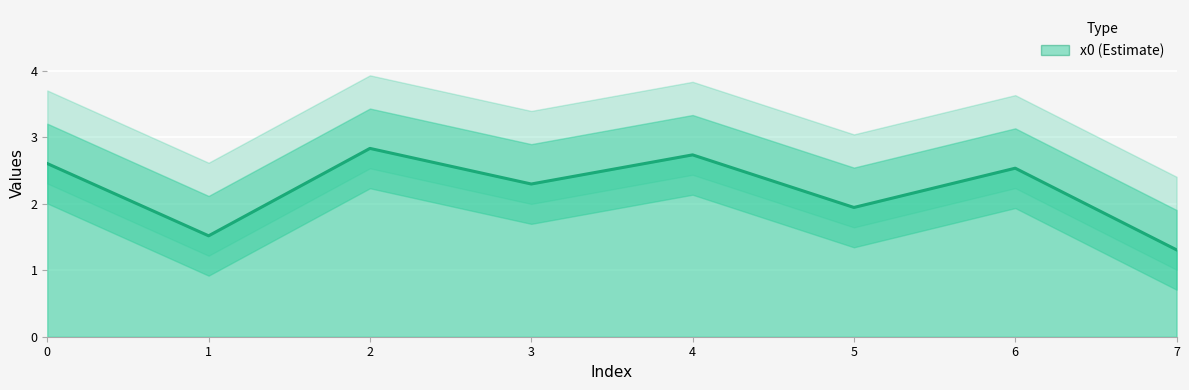

How many series are shown in this chart?

1